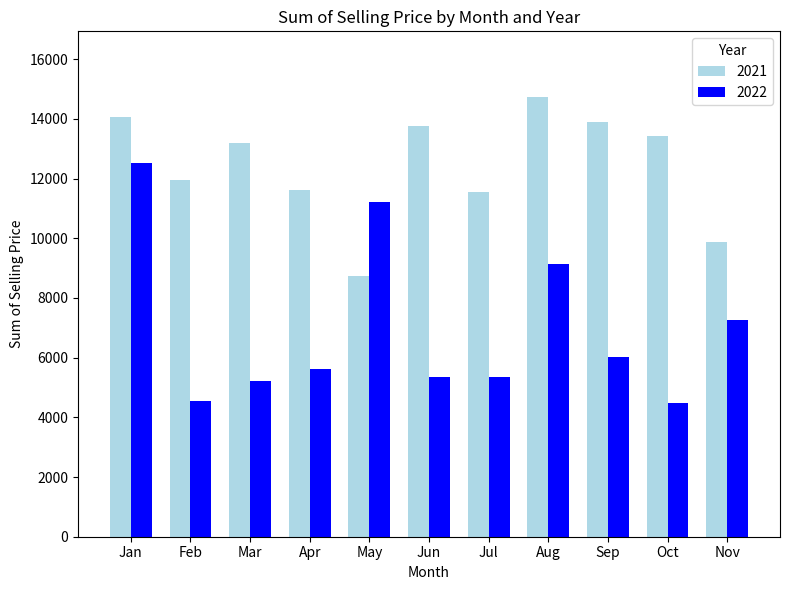

What is the sum of the 2021 values at Jan and Mar?

27253.6